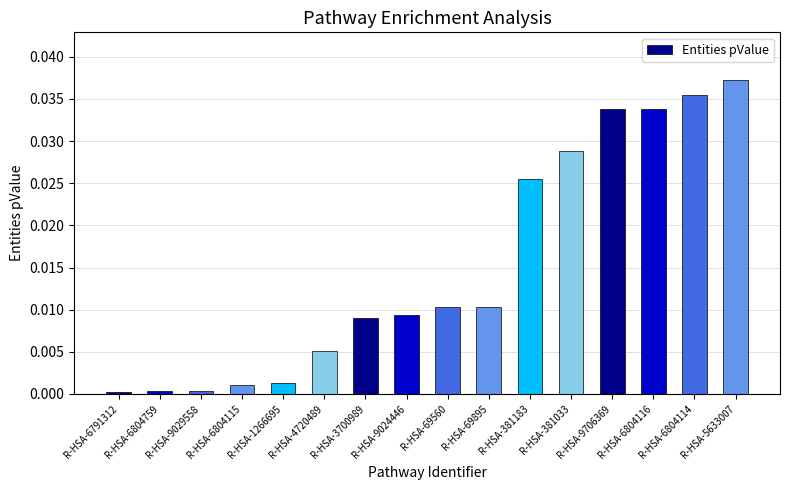

Is it true that the value at R-HSA-6804759 is 0.0?

True